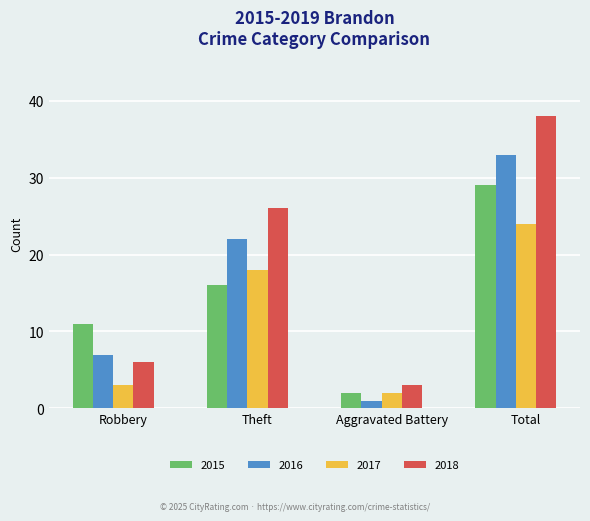

What is the difference between the 2015 values at Total and Theft?

13